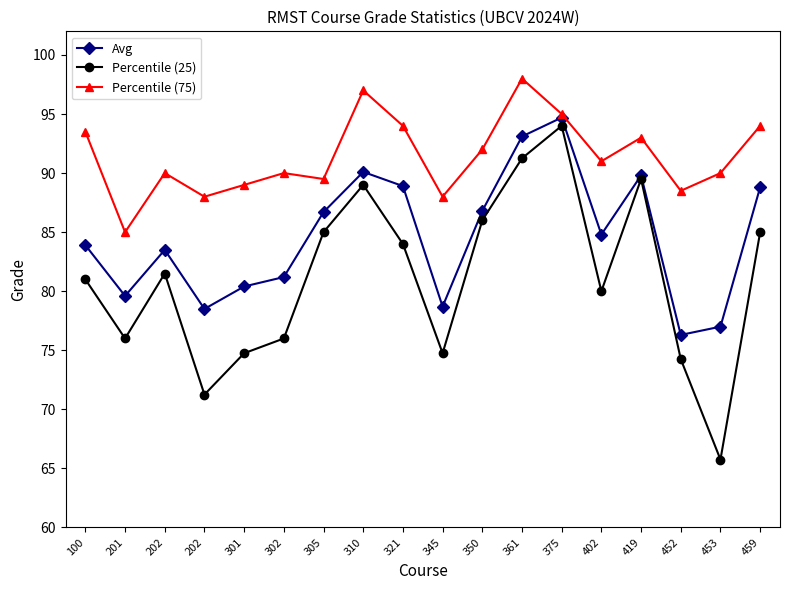

In Percentile (75), how many points are higher than both neighbors (excluding endpoints)?

5